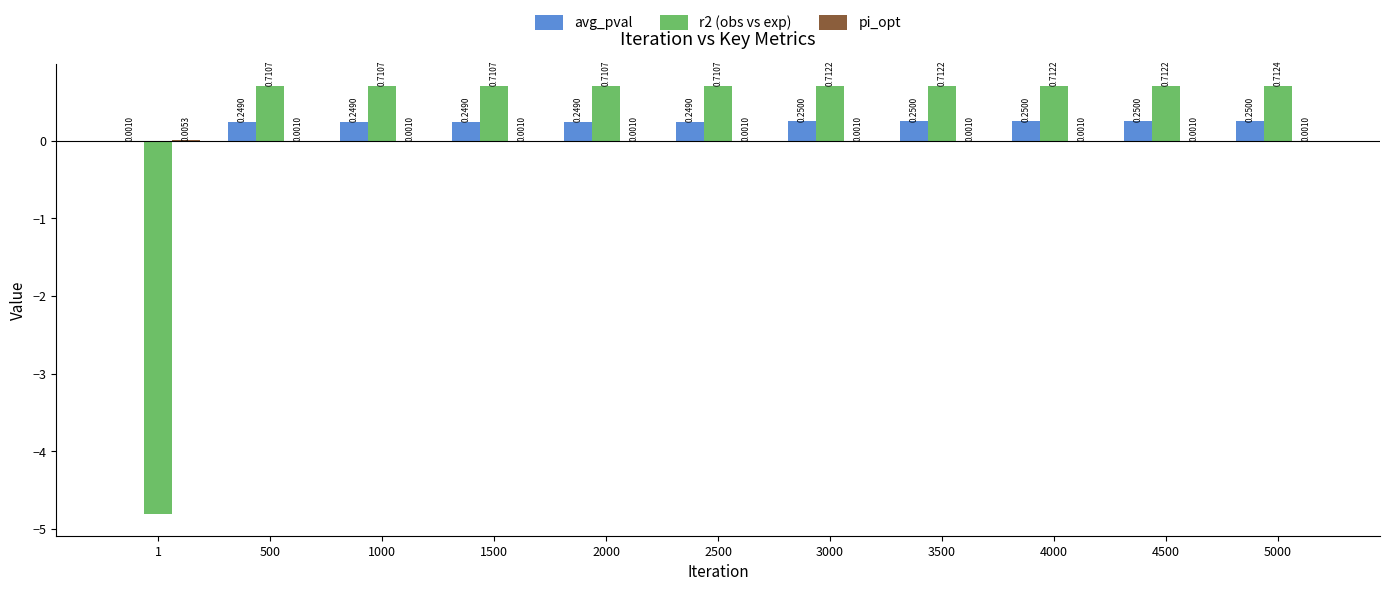

Which series has the largest total across all categories?

avg_pval